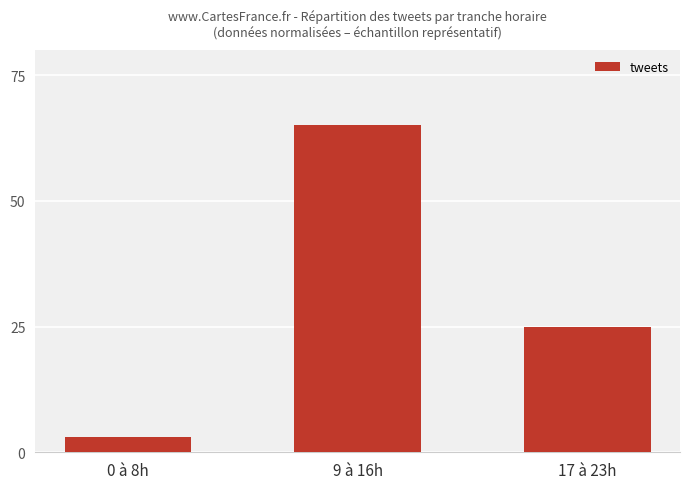

Reading left to right, what are all the values shown in this chart?

3	65	25